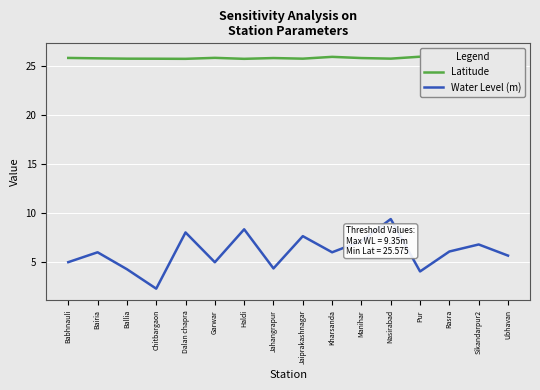

True or false: Water Level (m) and Latitude intersect in this chart.

False